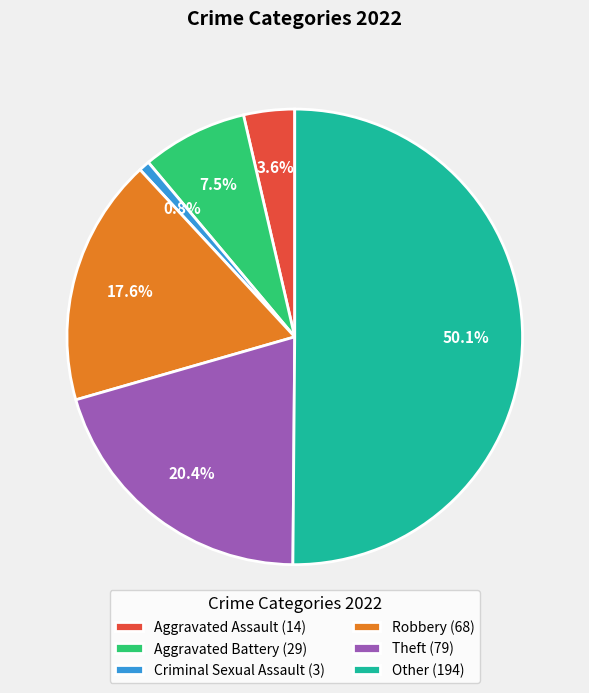

What is the largest slice in the pie chart?

Other